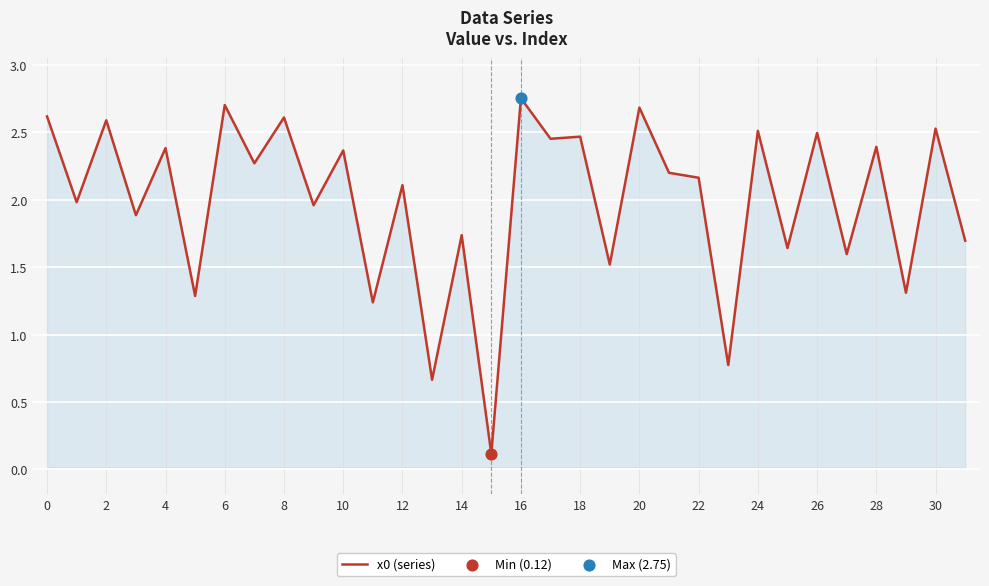

What is the difference between the maximum and minimum values?

2.6